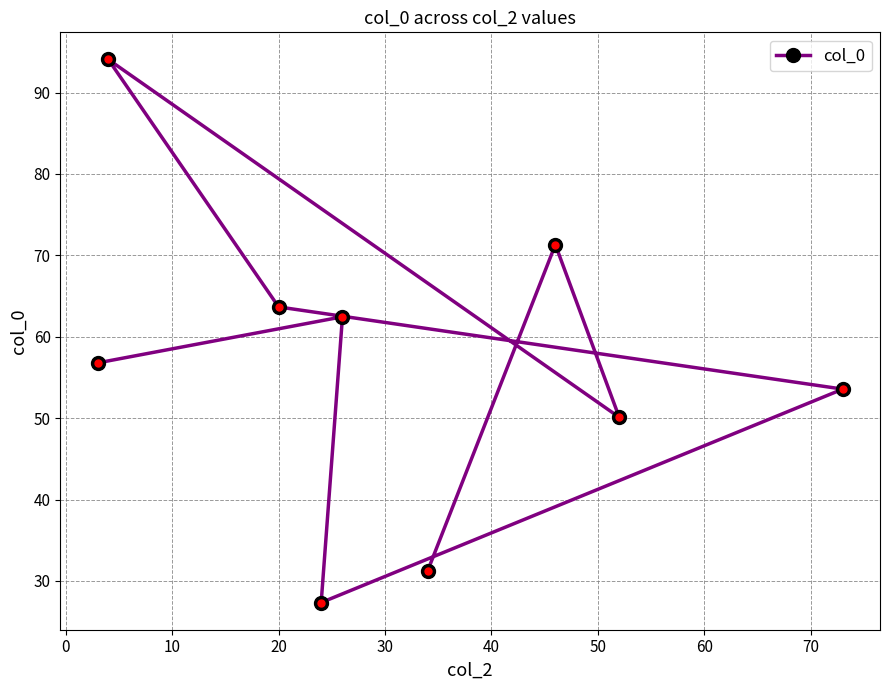

What is the minimum value shown in the chart?

27.3